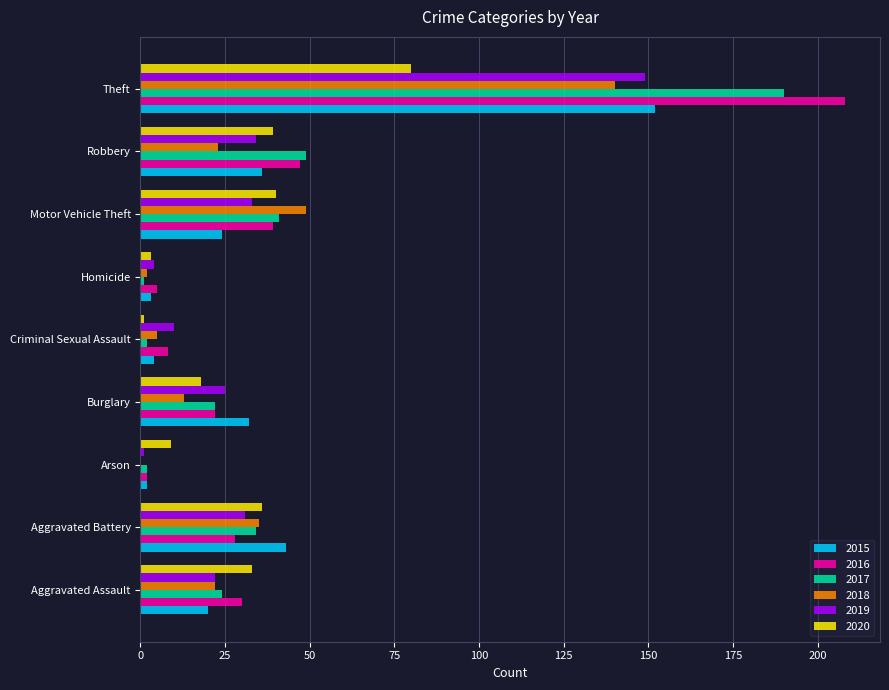

The 2016 series shows 7 at Aggravated Assault. True or false?

False